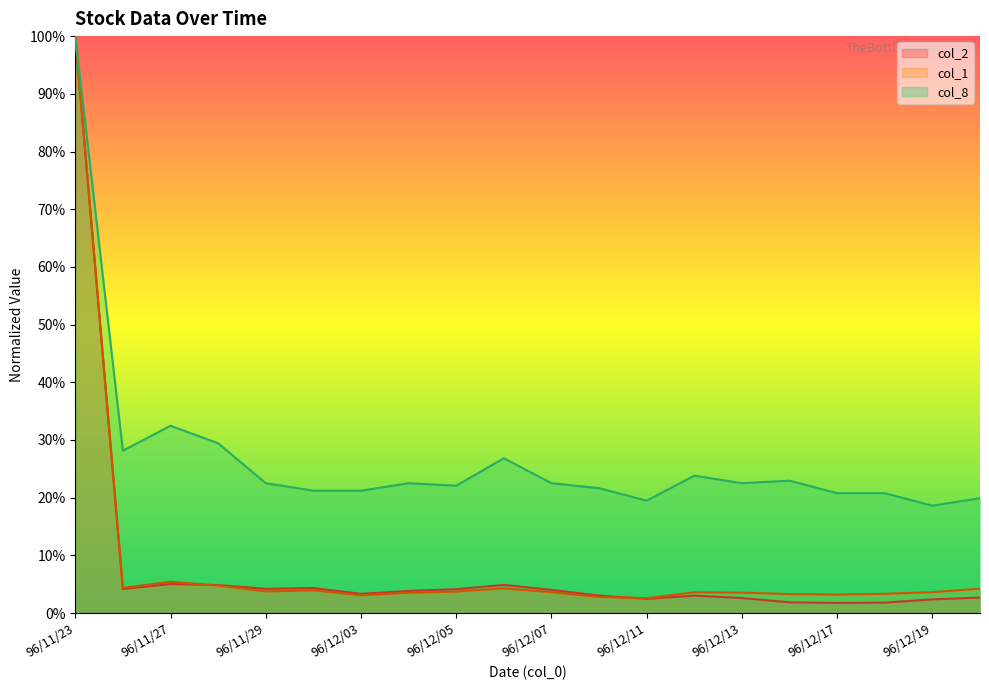

What is the average value of the col_2 series?

0.1